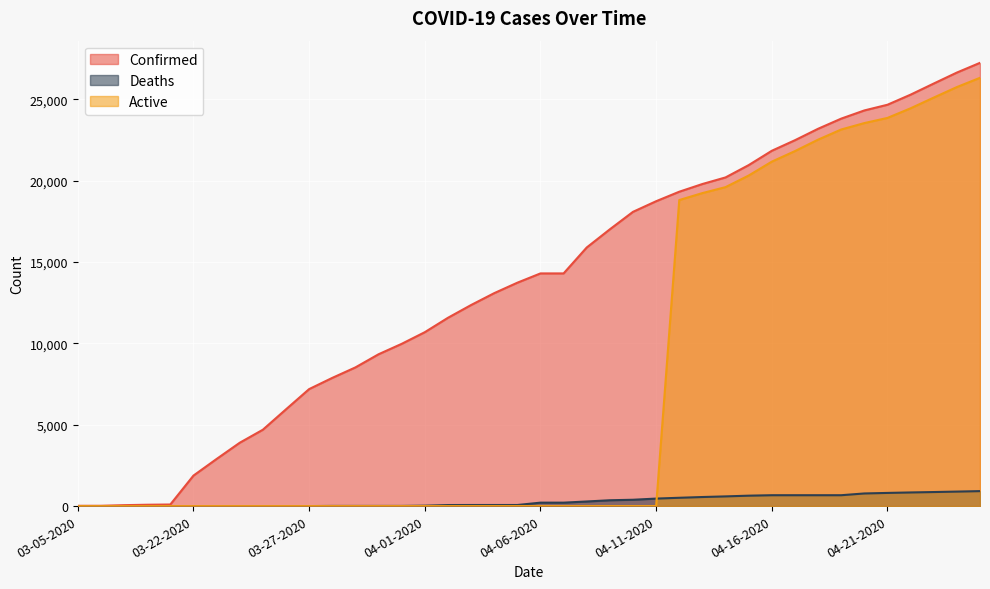

Which series has the widest spread of values?

Confirmed